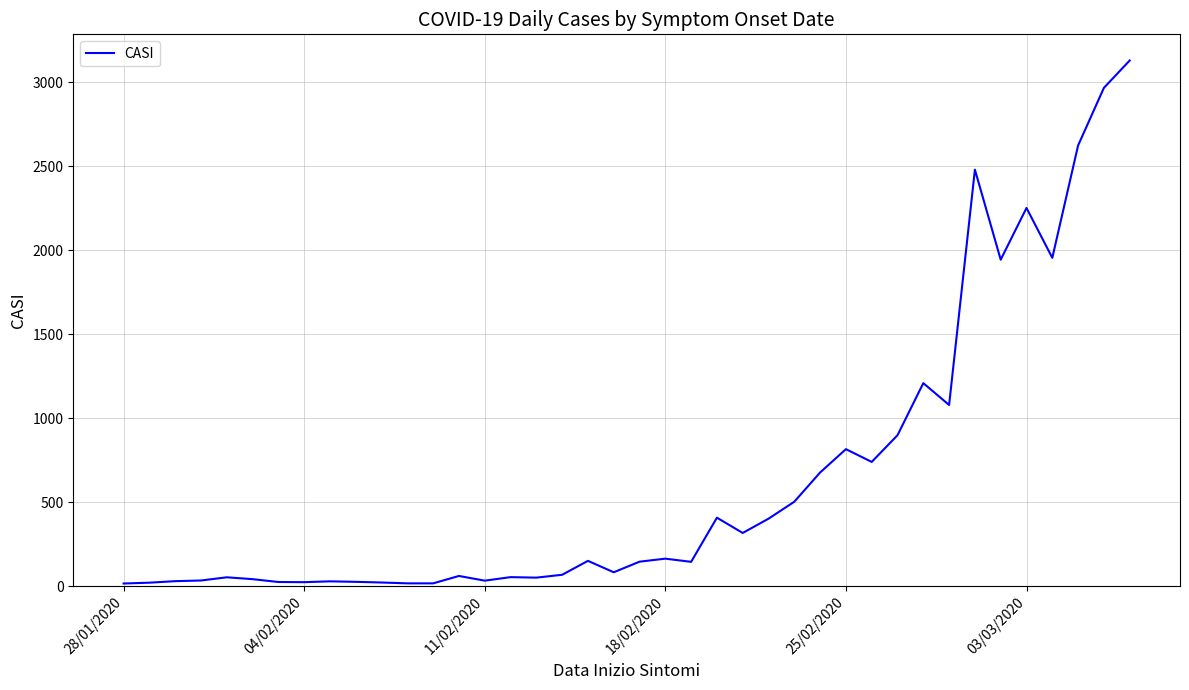

What is the greatest value displayed?

3130